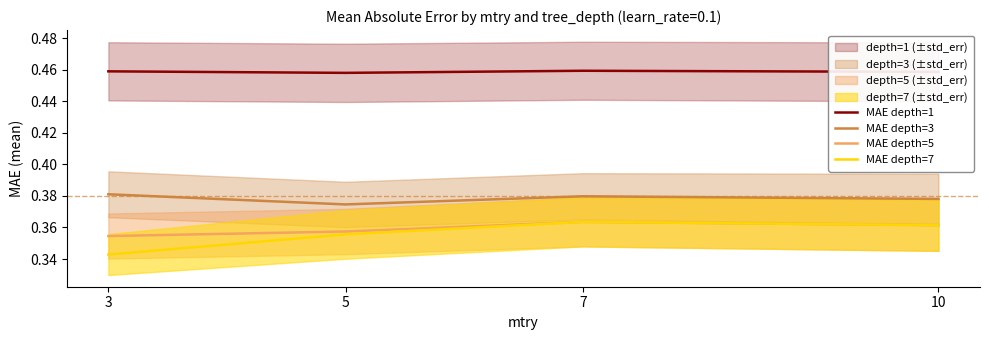

Which series has the widest spread of values?

MAE depth=7